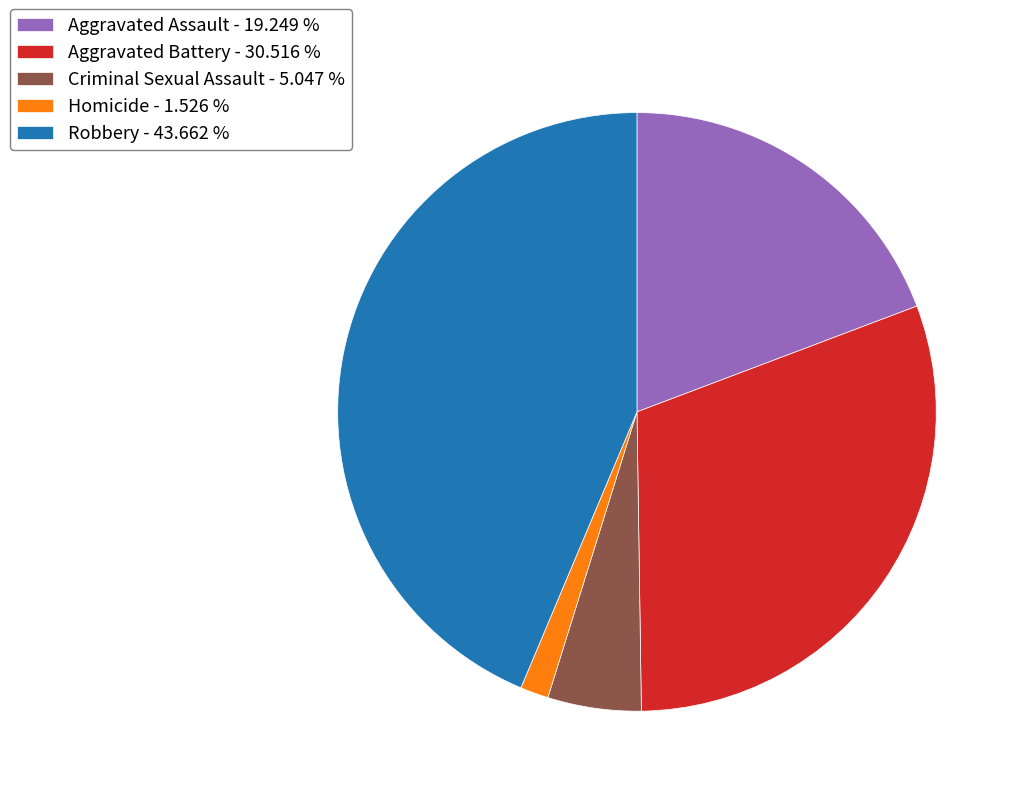

Which slice is the largest?

Robbery